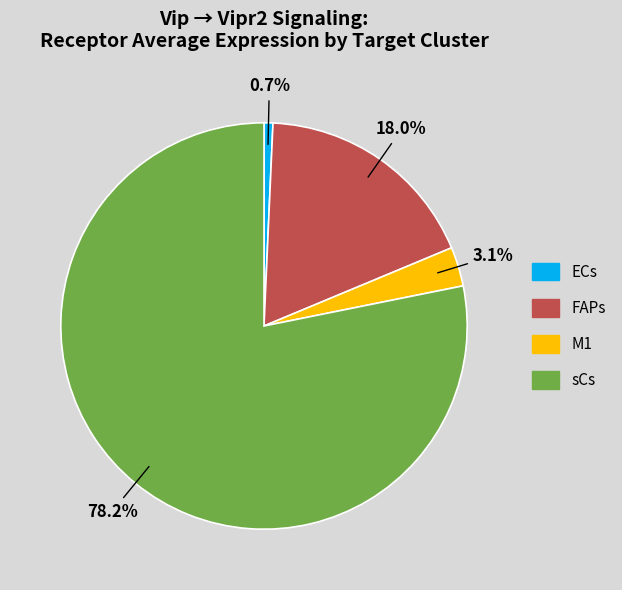

Count the number of slices in the pie.

4